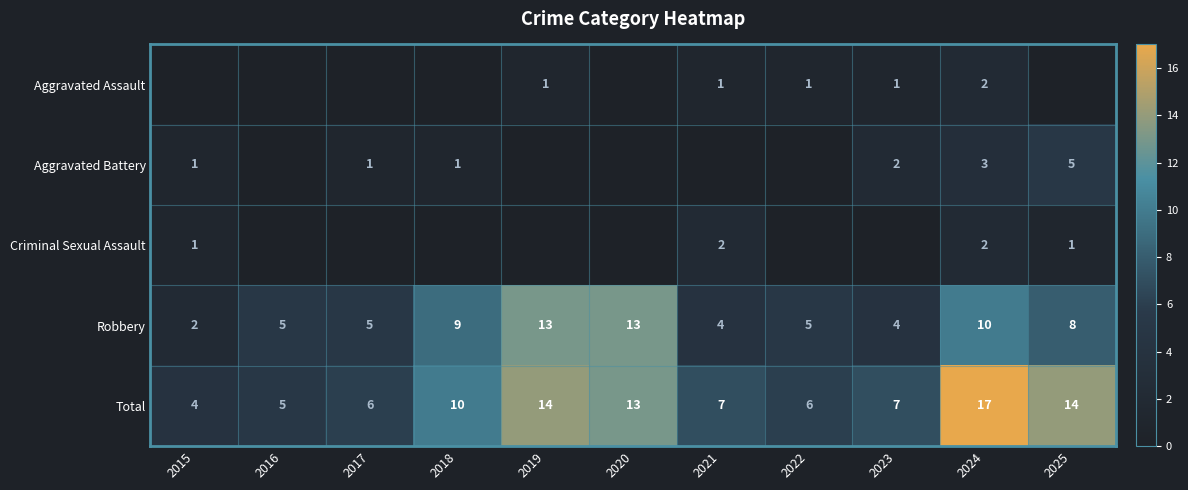

What is the maximum value shown in the chart?

17